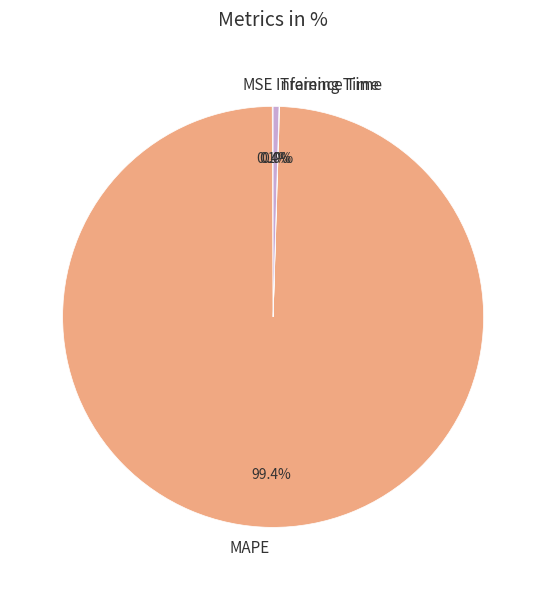

What is the largest slice in the pie chart?

MAPE